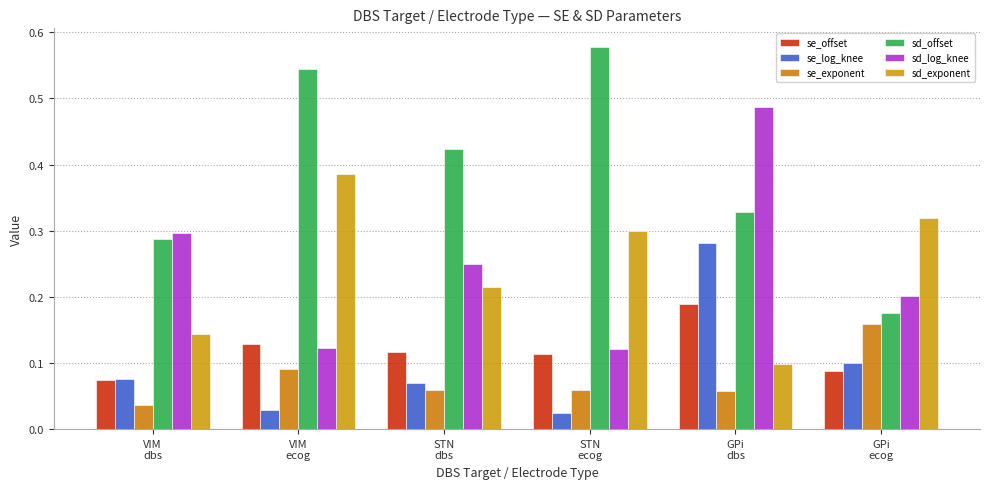

How many bars are there in total?

36